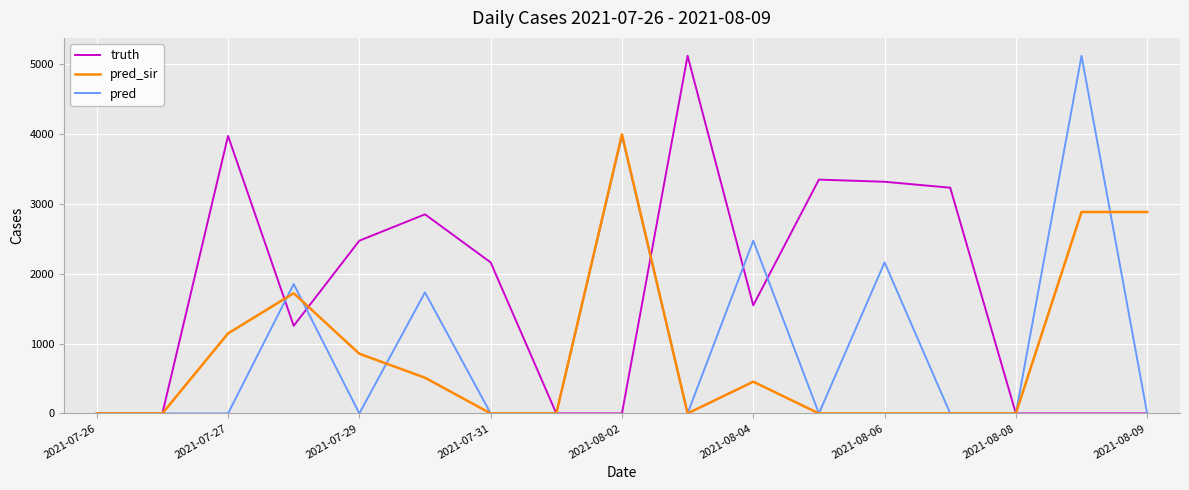

What is the greatest value displayed?

5118